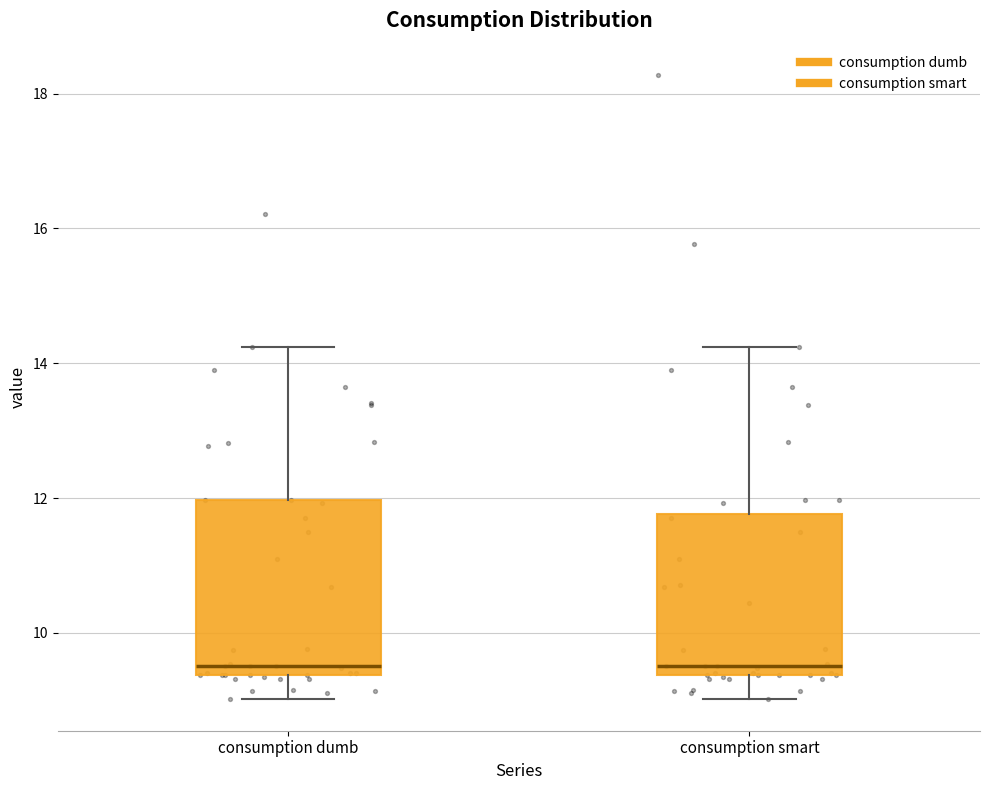

Reading left to right, read every box against the y-axis: the position of its median line, the range the box covers, and the ends of its whiskers. The values are not printed on the chart, so give them approximately, as read against the axis.

consumption dumb: median 9.6, box 9.4 to 12.0, whiskers 9.0 to 14.2
consumption smart: median 9.6, box 9.4 to 11.8, whiskers 9.0 to 14.2